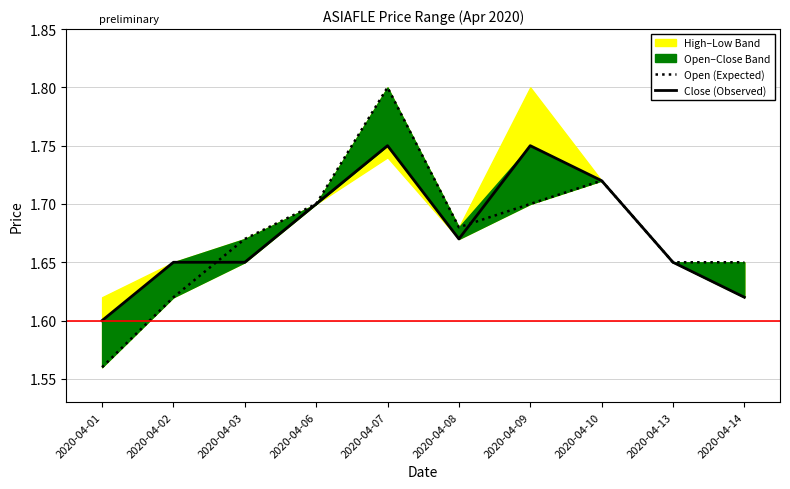

At which label is Open (Expected) closest to 1?

2020-04-01